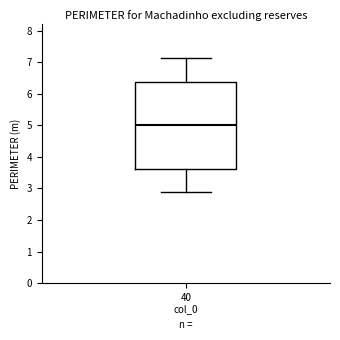

Transcribe this box plot: give where the median line is, the range the box spans, and where the two whiskers end, as read against the y-axis. The values are not printed on the chart, so give them approximately, as read against the axis.

median 5.0, box 3.6 to 6.4, whiskers 2.9 to 7.1